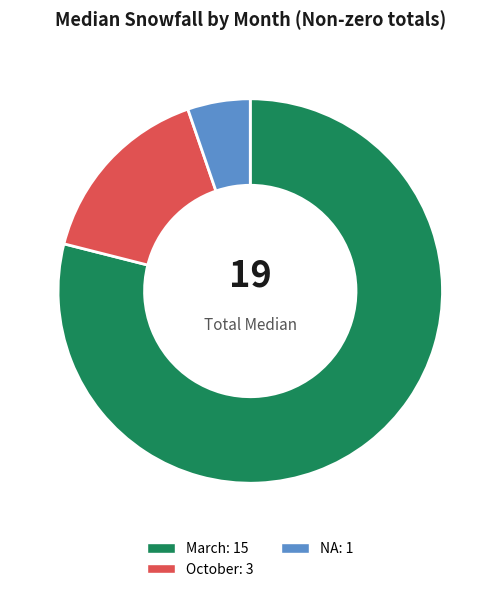

Is there any slice that represents more than half of the pie?

Yes